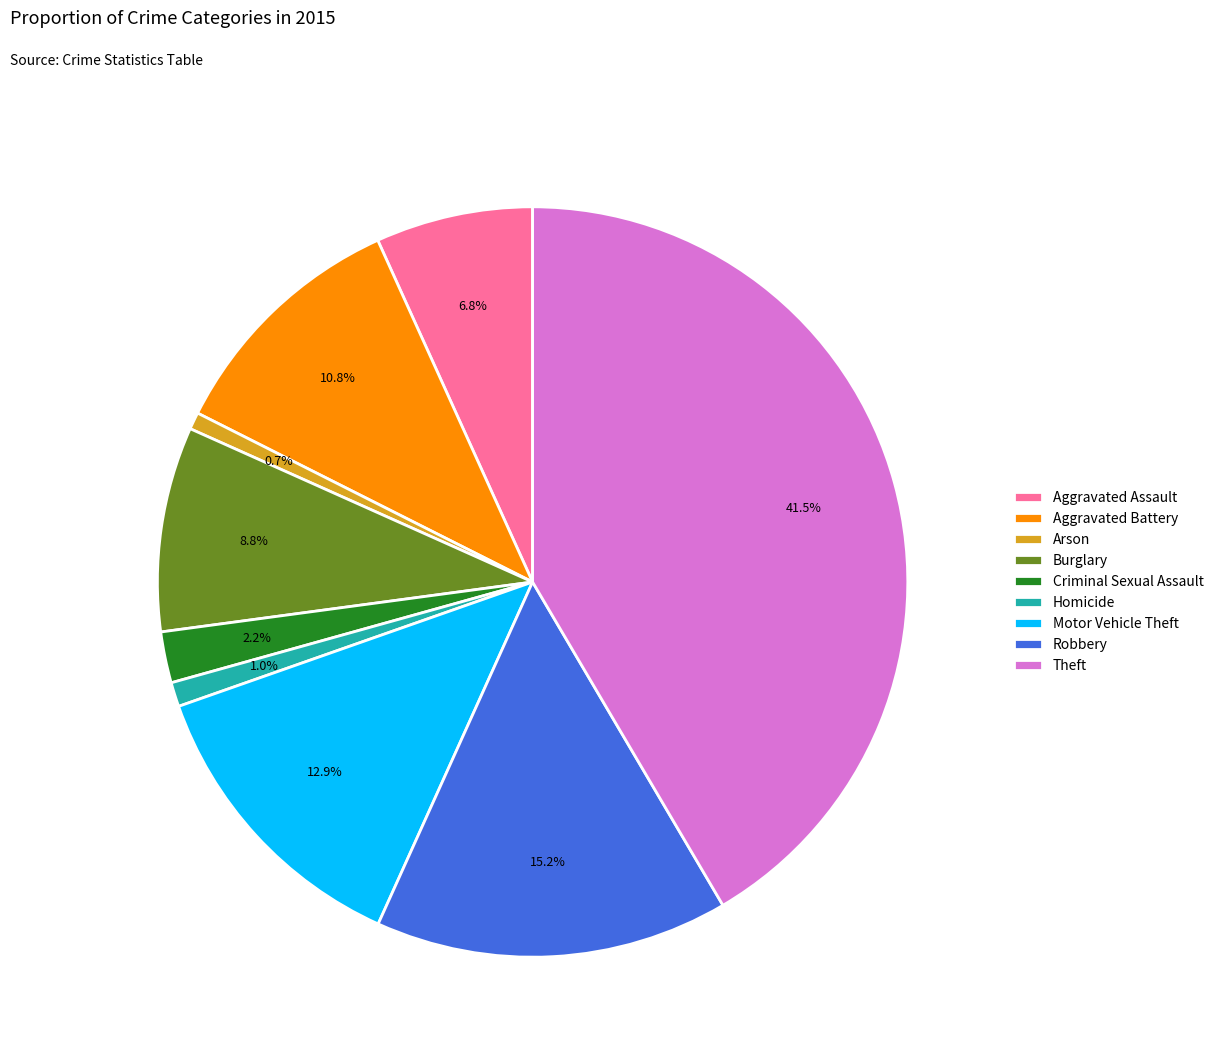

What is the largest slice in the pie chart?

Theft